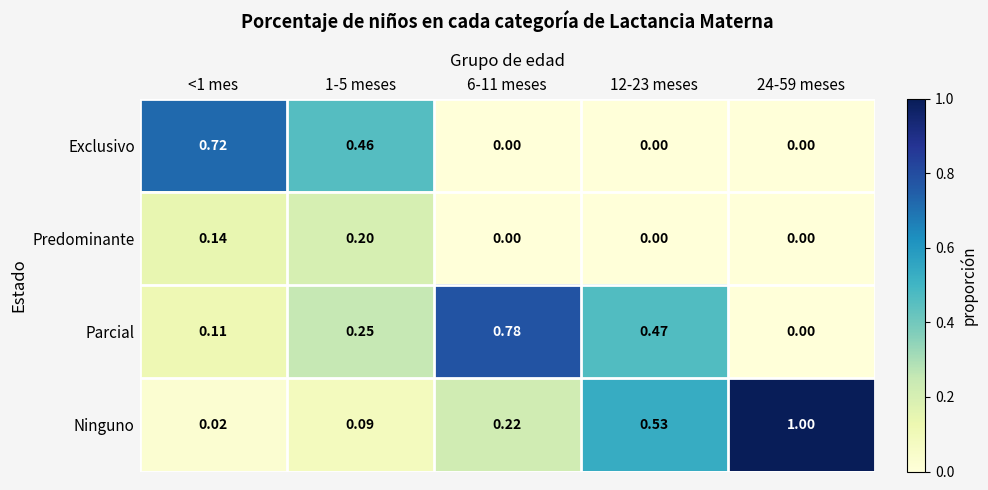

What is the total value across all series at <1 mes?

1.0